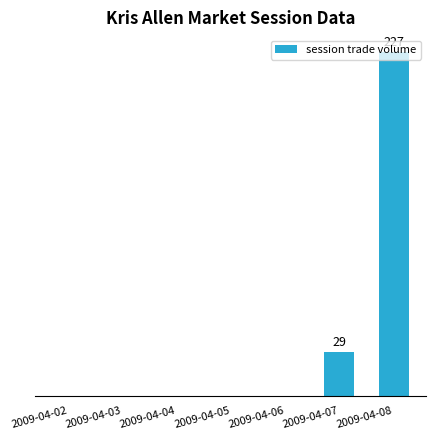

How many categories are shown in the chart?

7